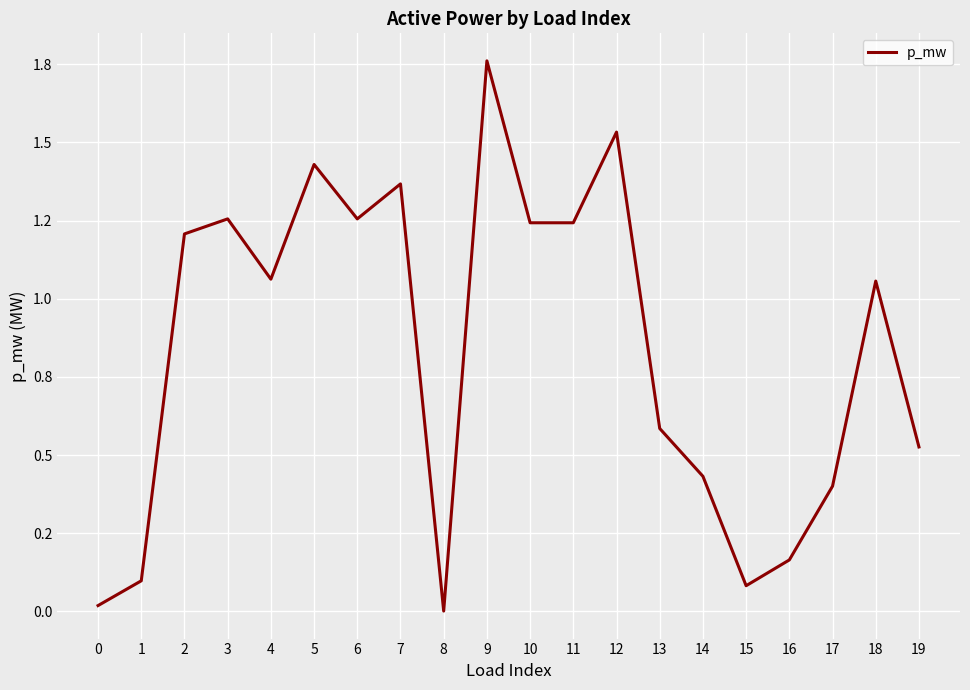

Which label corresponds to the smallest value in the chart?

8